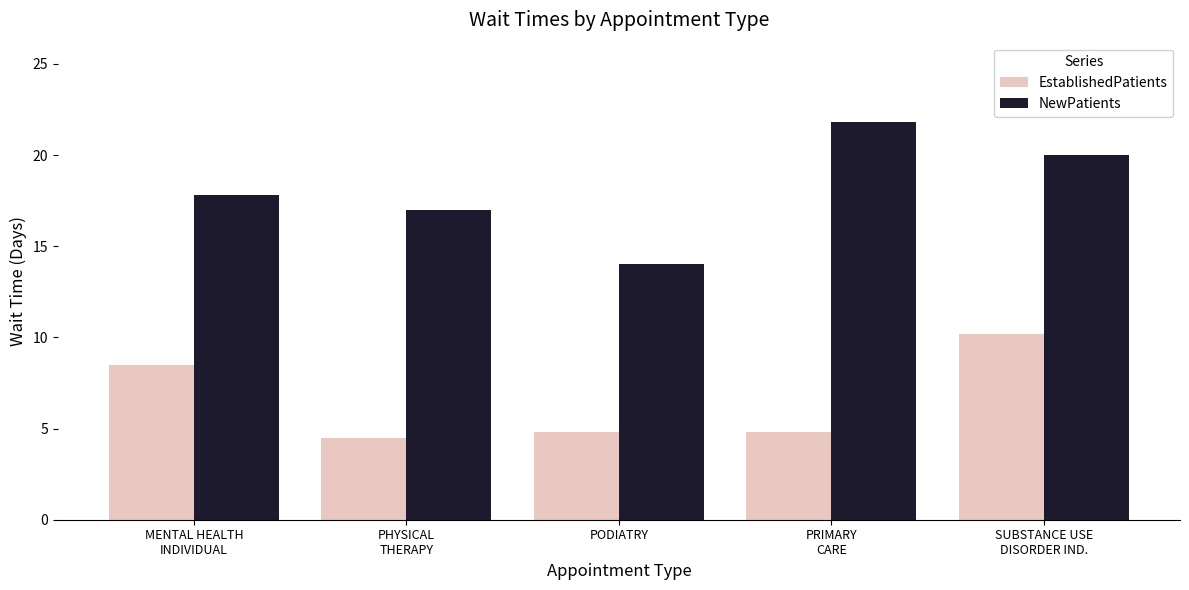

What is the difference between the maximum and minimum values in the EstablishedPatients series?

5.7